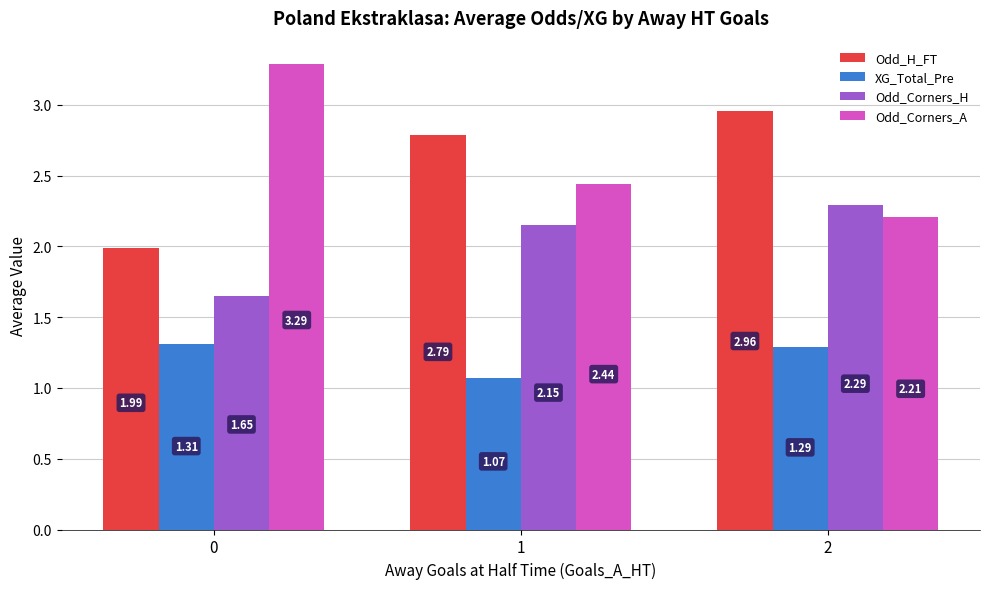

True or false: Odd_Corners_H has a value of 2.3 at 2.

True